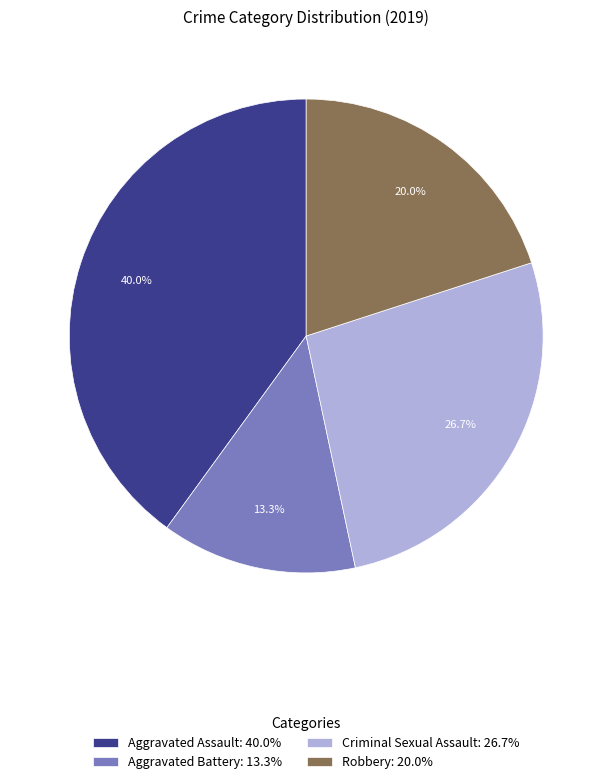

Count the number of slices in the pie.

4